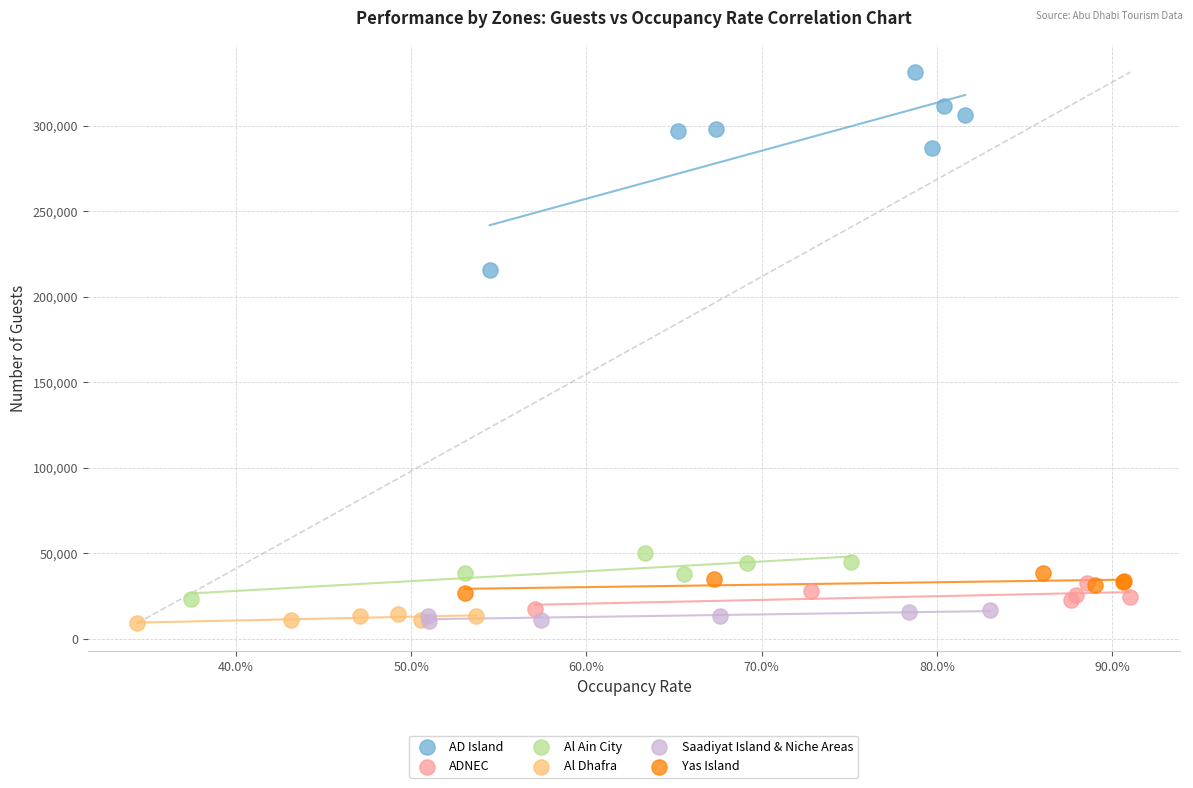

Which series contains the highest Y value?

AD Island